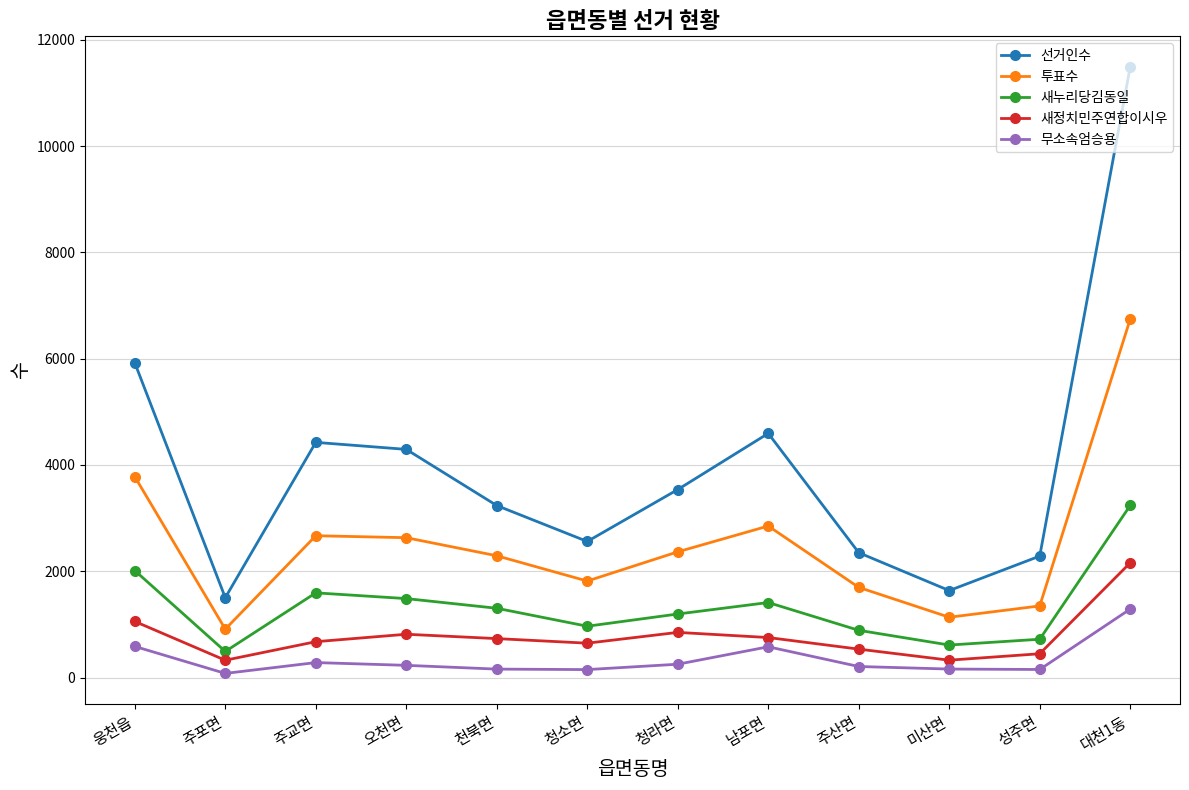

What is the total value across all series at 천북면?

7720